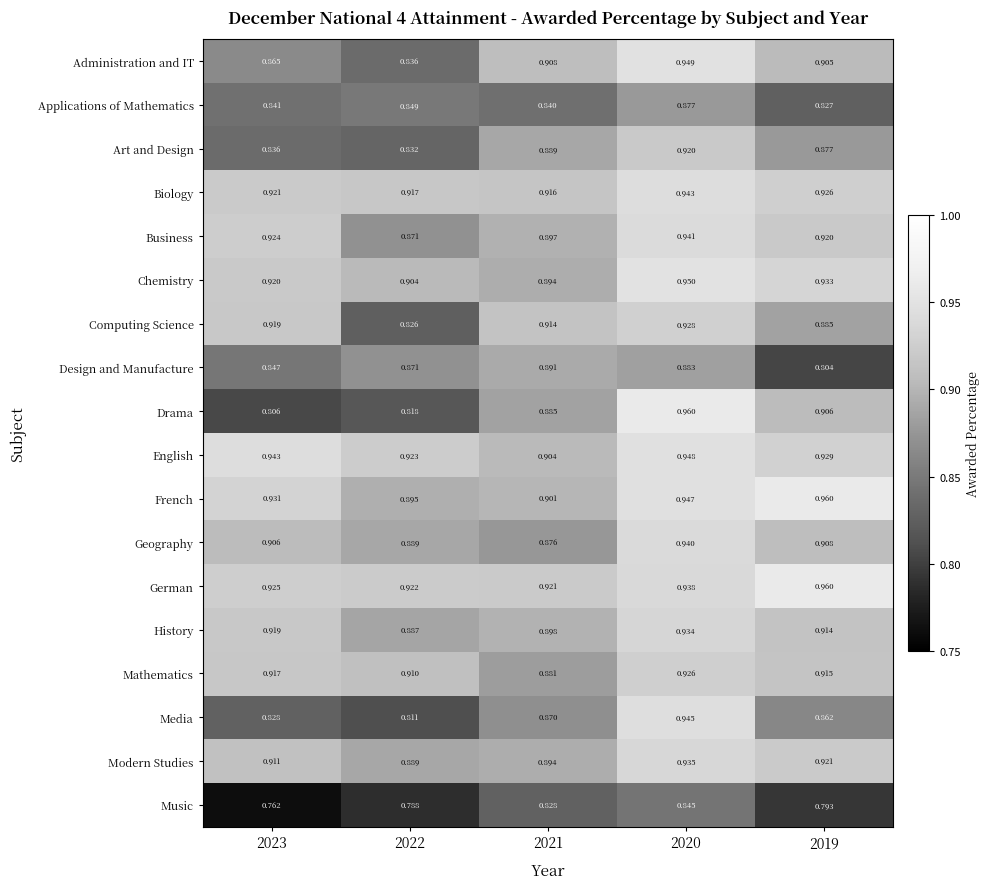

Which series has the largest total across all categories?

German